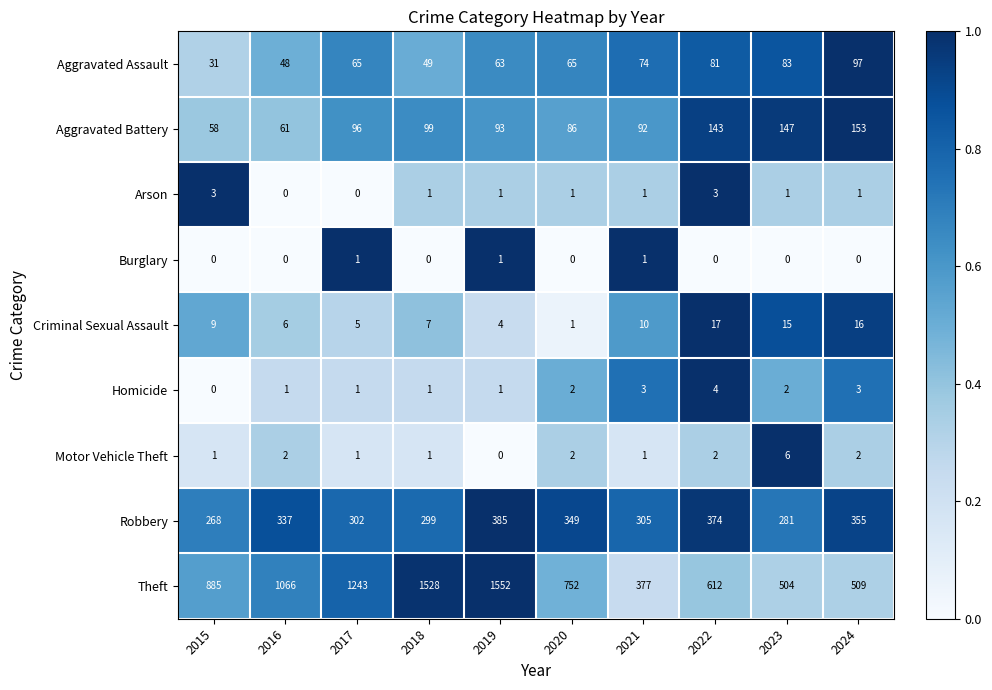

At which category is the sum across all series the highest?

2019